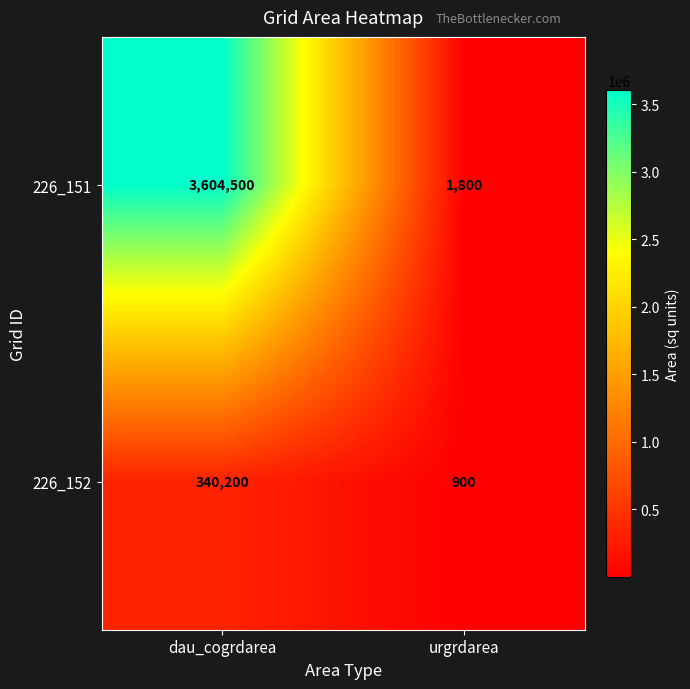

True or false: 226_151 has a value of 1800 at urgrdarea.

True